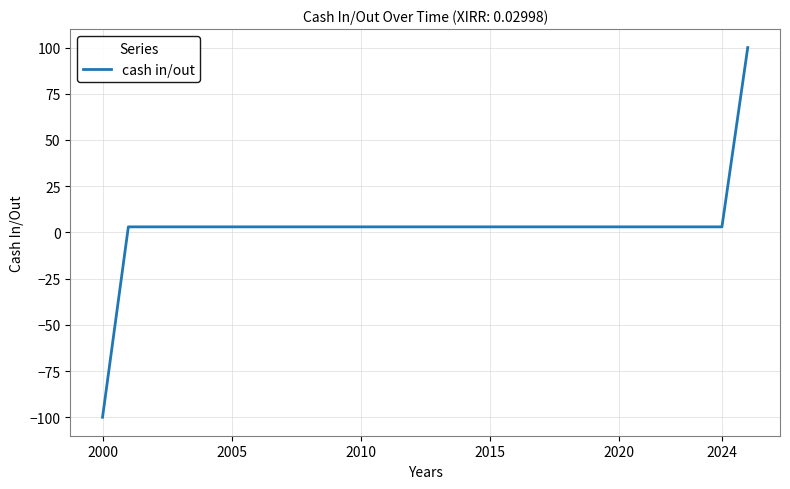

What is the difference between the maximum and minimum values?

200